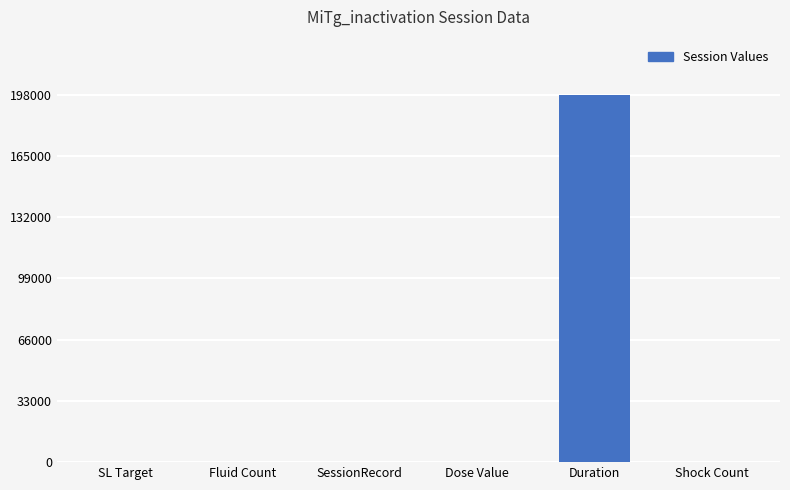

The value at Duration is 198000. True or false?

True